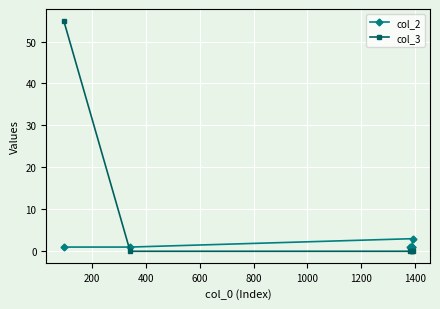

Reading left to right, what are all the values shown in this chart?

col_2: 1	1	1	1	1	3
col_3: 55	0	0	0	0	0